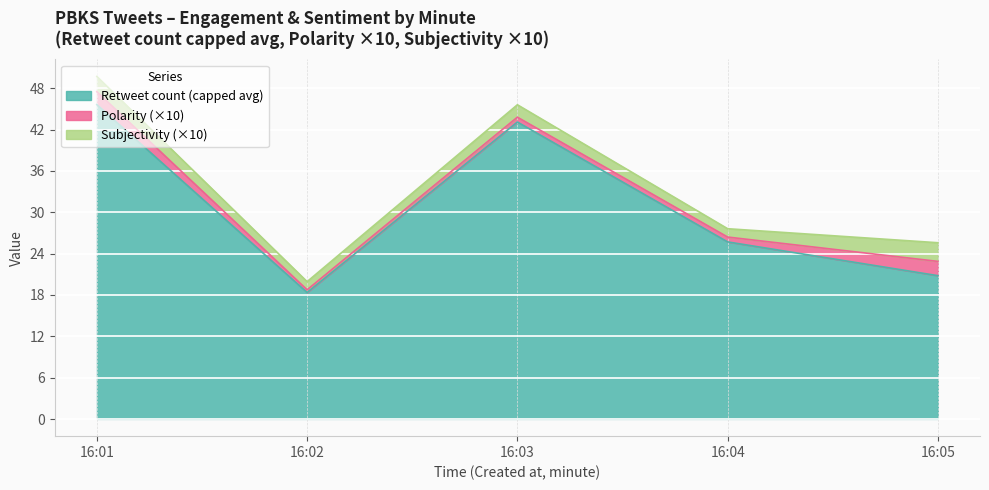

True or false: Polarity and Retweet count intersect in this chart.

False